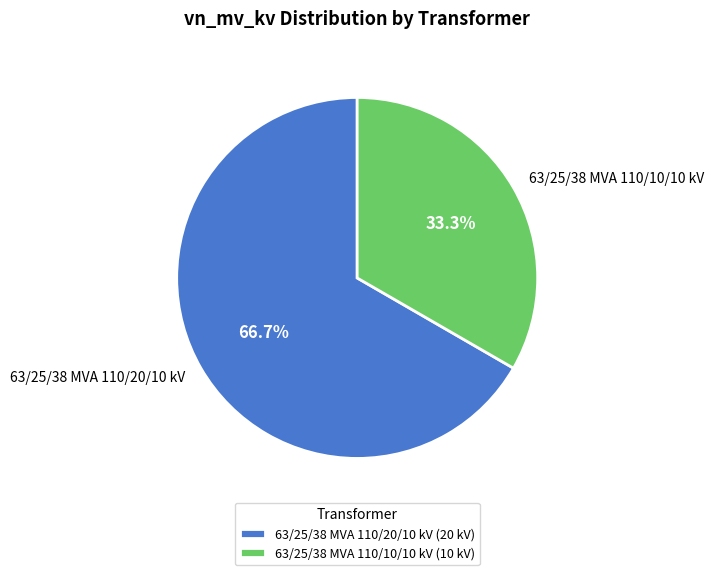

Rank the categories by value from lowest to highest.

63/25/38 MVA 110/10/10 kV, 63/25/38 MVA 110/20/10 kV